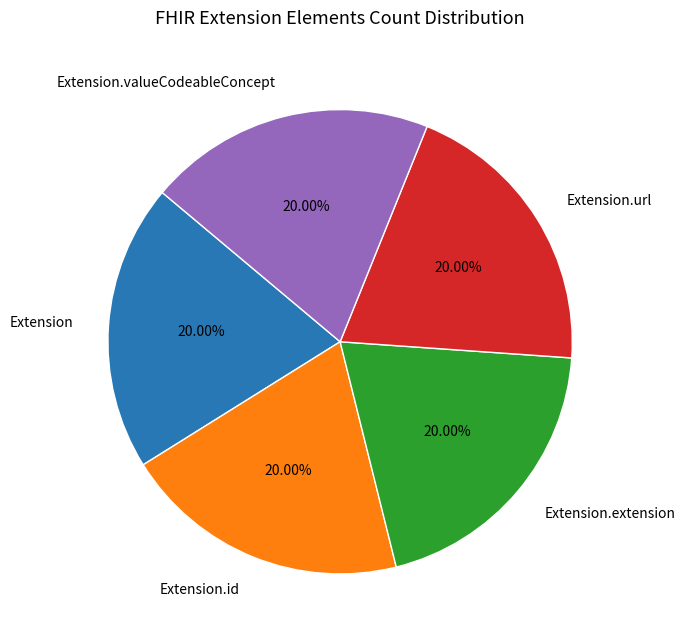

Does Extension.extension represent more than half of the total?

No